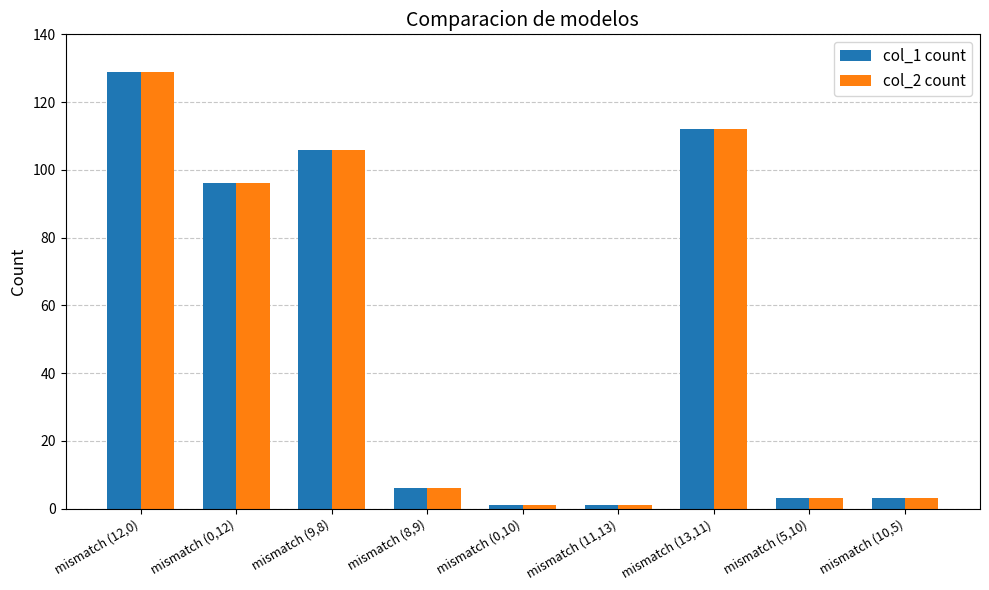

Is the value of col_1 count at mismatch (8,9) greater than the value of col_2 count at mismatch (0,10)?

Yes